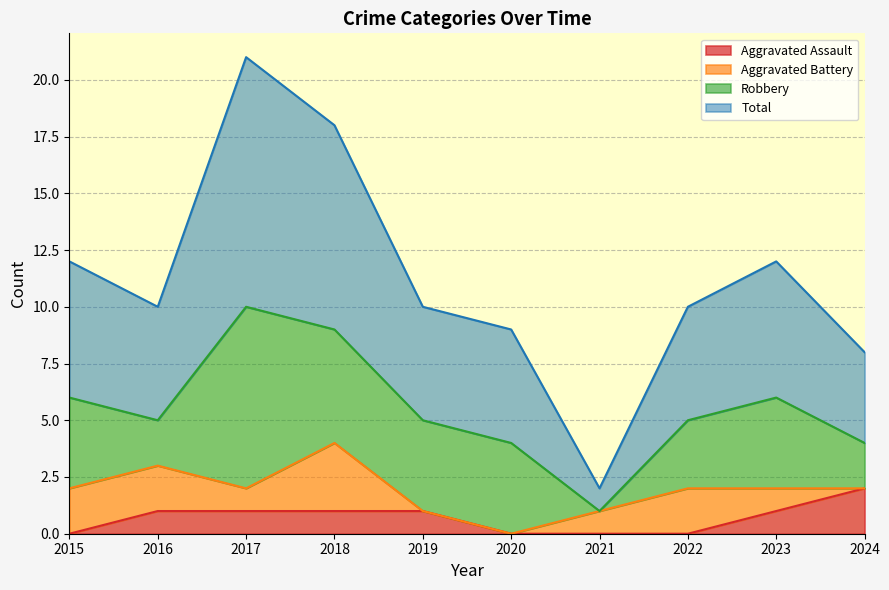

What is the difference between the Total values at 2016 and 2017?

11